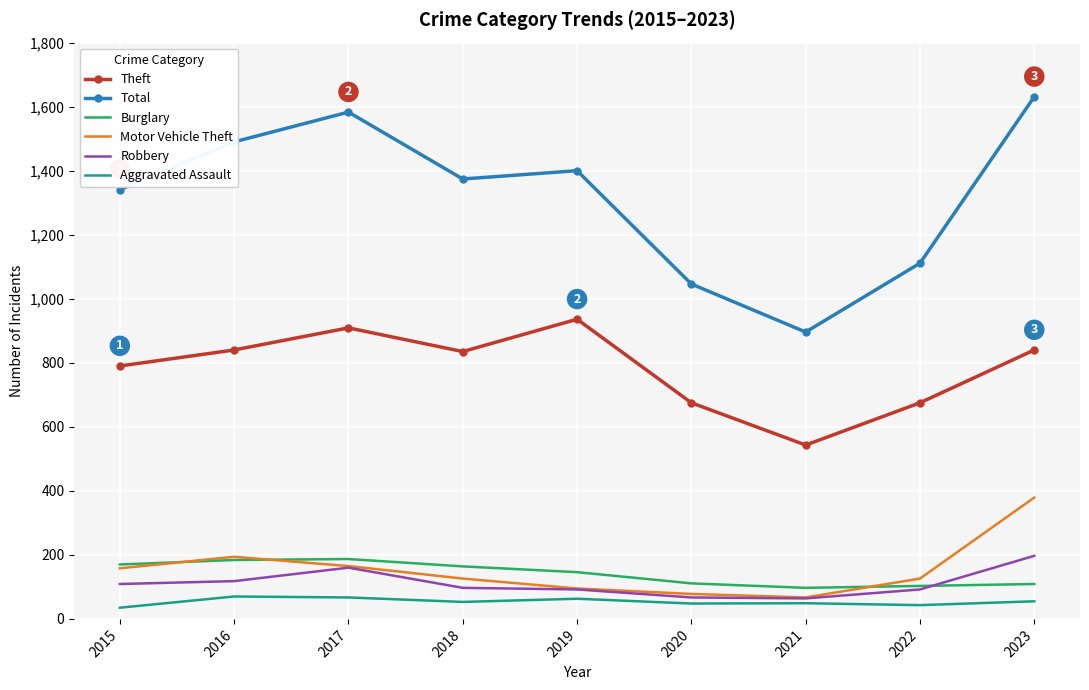

True or false: Total has more than 1 points higher than both neighbors.

True